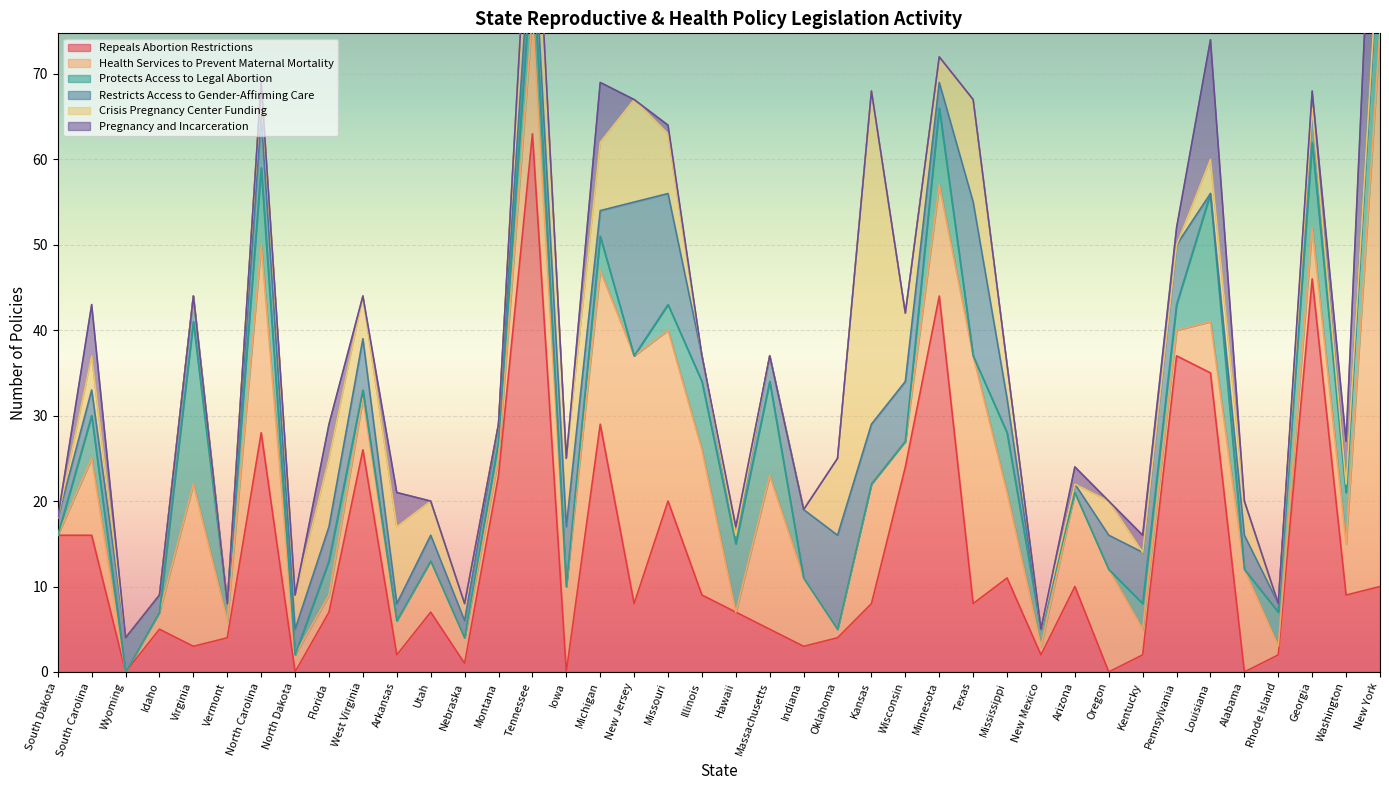

What is the spread (max minus min) of values at Oregon?

12